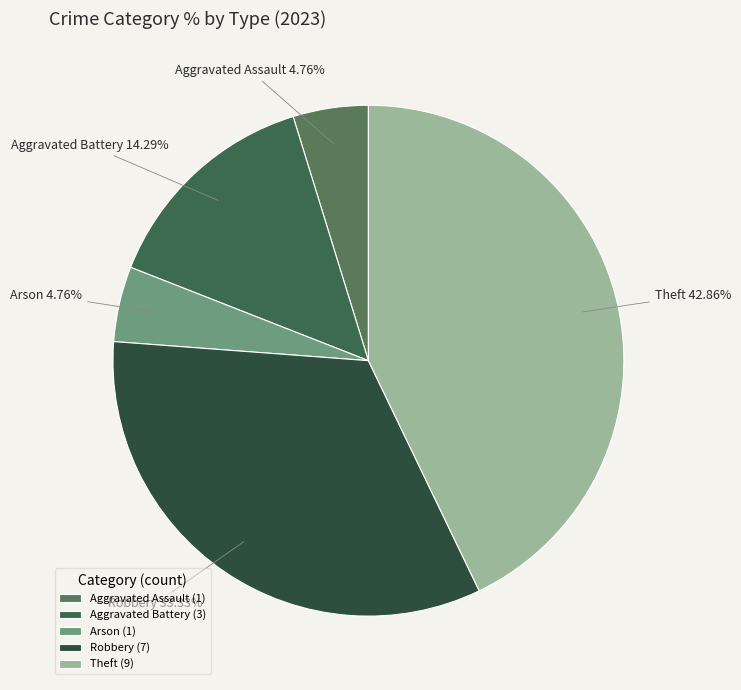

To the nearest percent, what percentage of the pie is Robbery?

33%